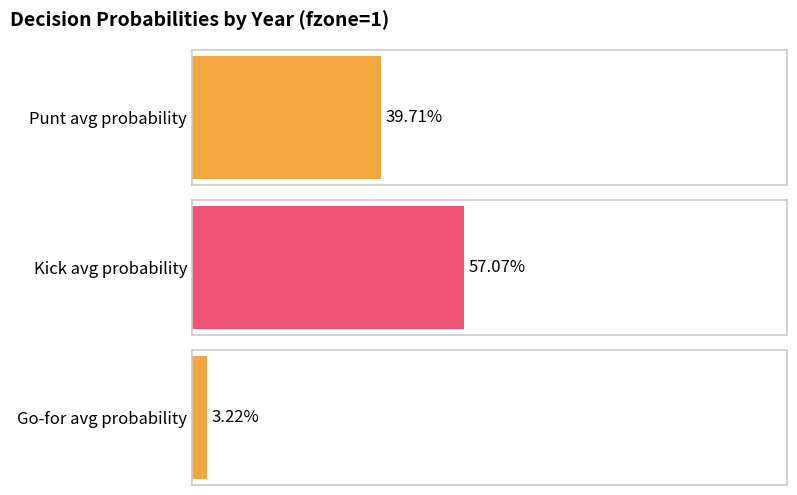

True or false: kick has a value of 0.4 at y=8.

False